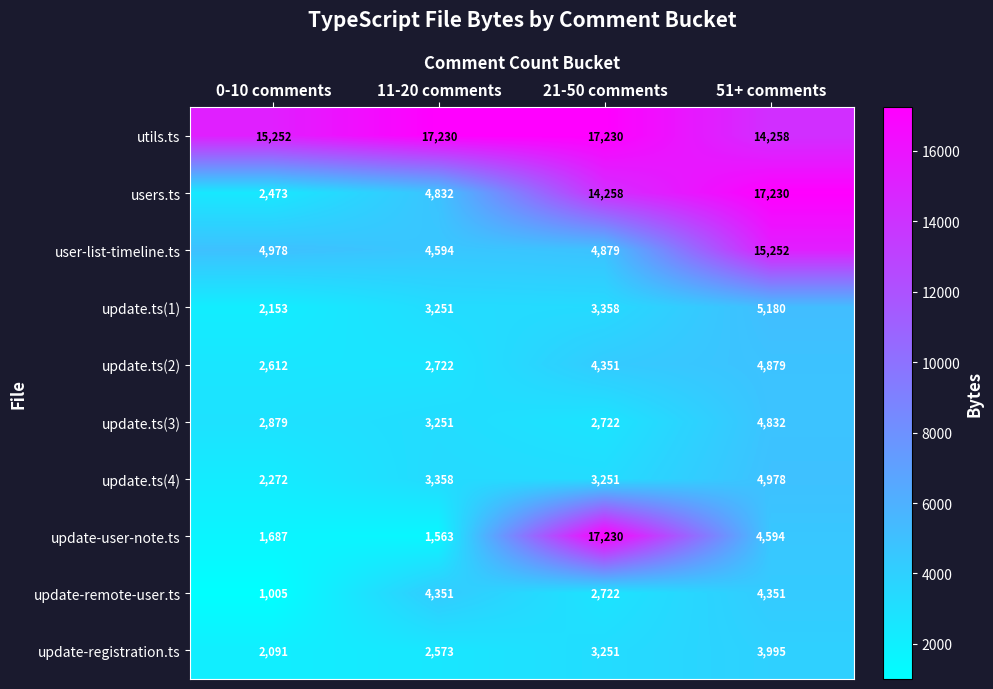

At 51+ comments, list the series in order from largest to smallest.

users.ts, user-list-timeline.ts, utils.ts, update.ts(1), update.ts(4), update.ts(2), update.ts(3), update-user-note.ts, update-remote-user.ts, update-registration.ts